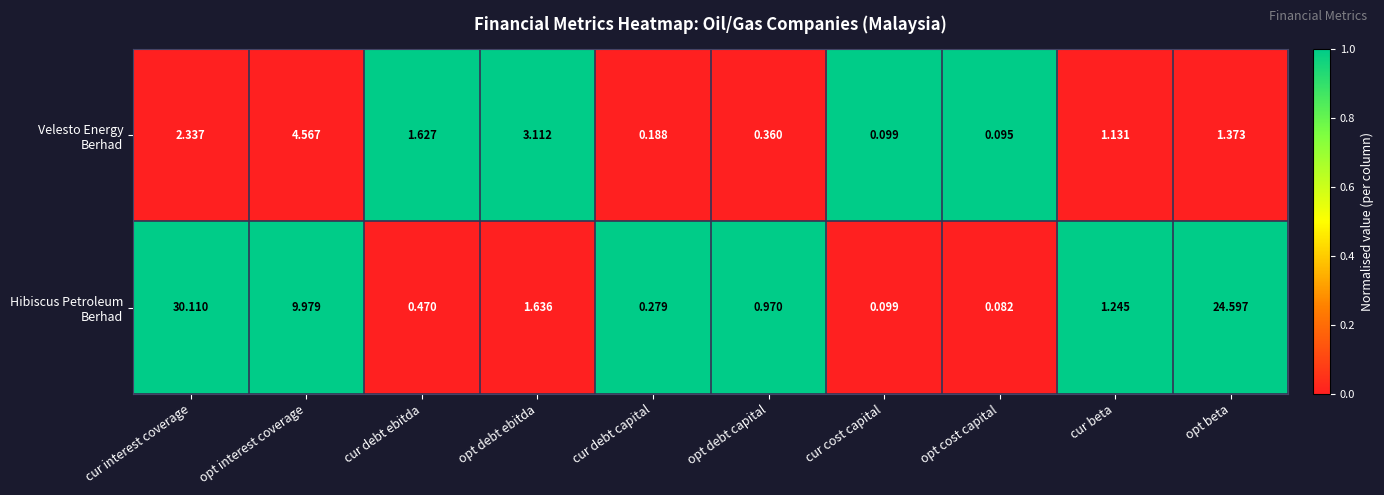

Which category has the highest value across all series?

cur interest coverage